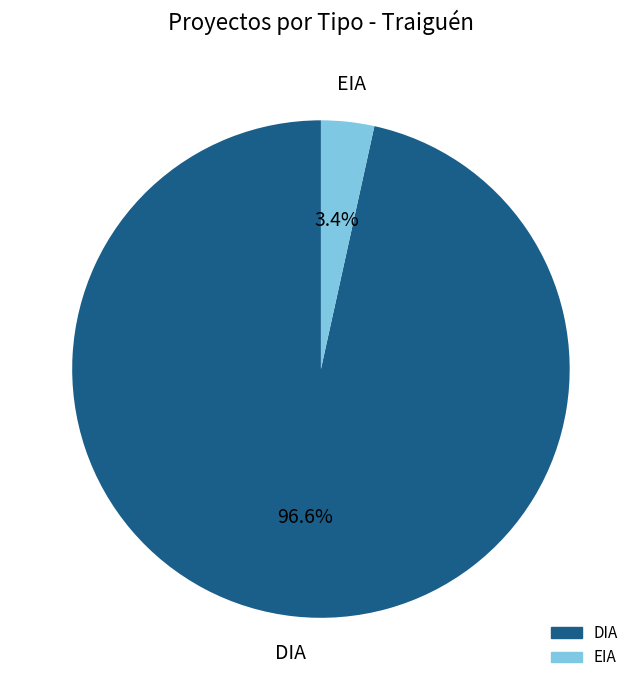

How many segments does this pie chart have?

2